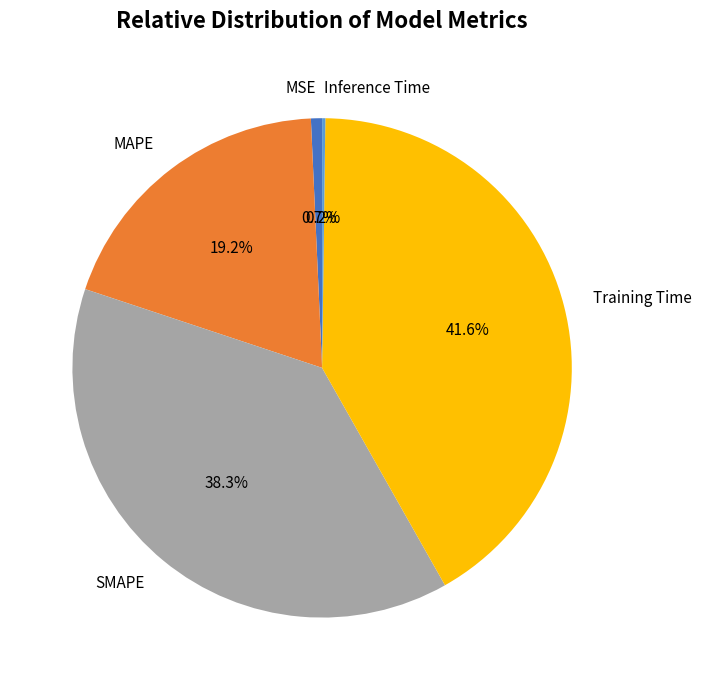

What is the largest slice in the pie chart?

Training Time